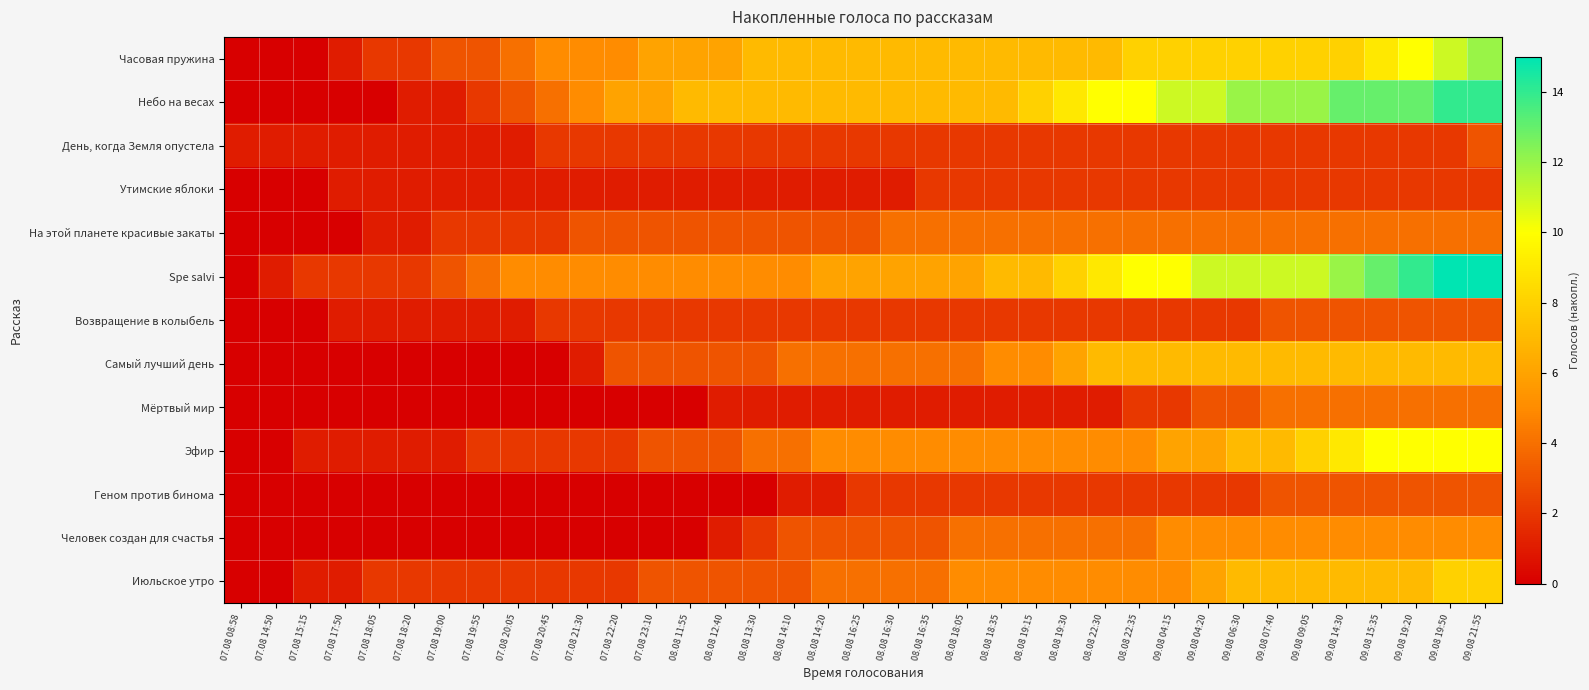

What is the greatest value displayed?

15